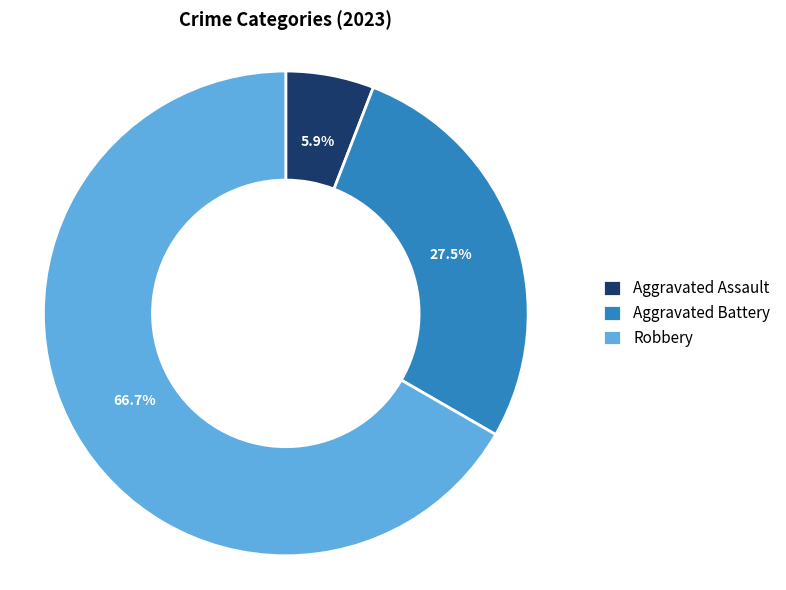

How many slices are in this pie chart?

3